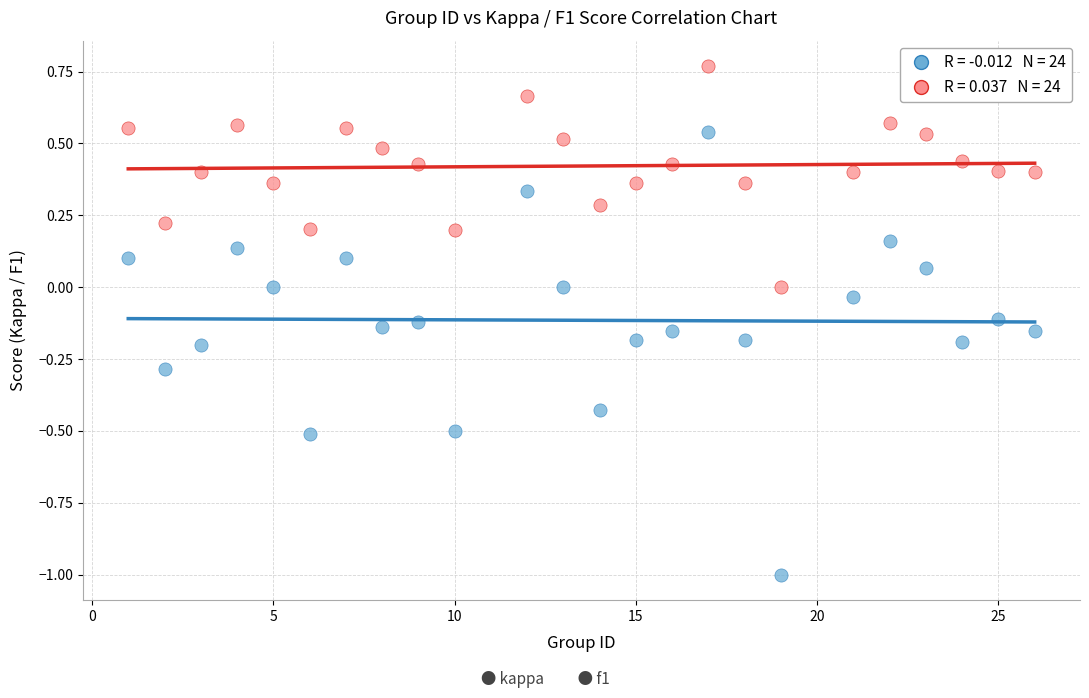

Across all data points, what is the range of X values (max minus min)?

25.0